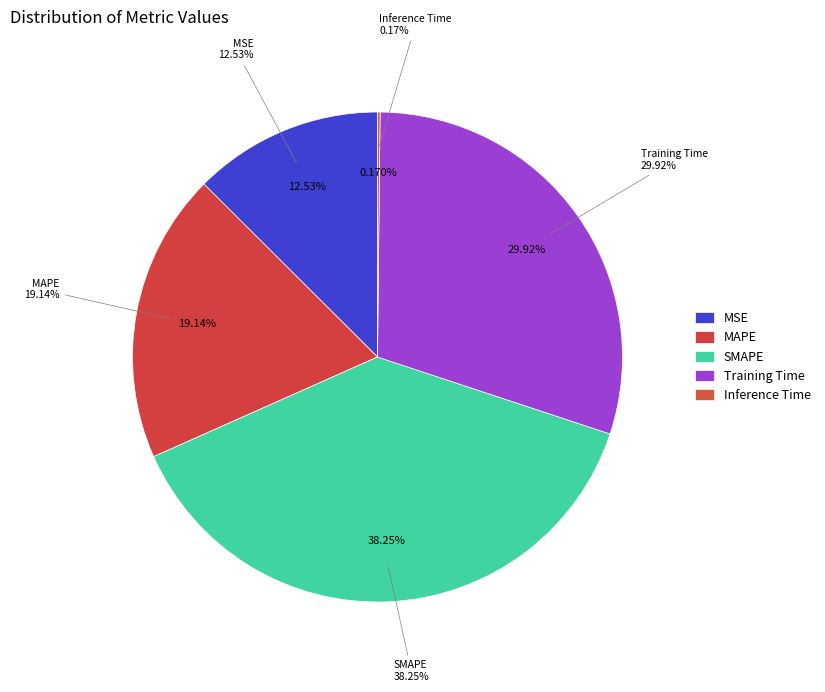

To the nearest percent, what is the difference between the largest and smallest slice percentages?

38%